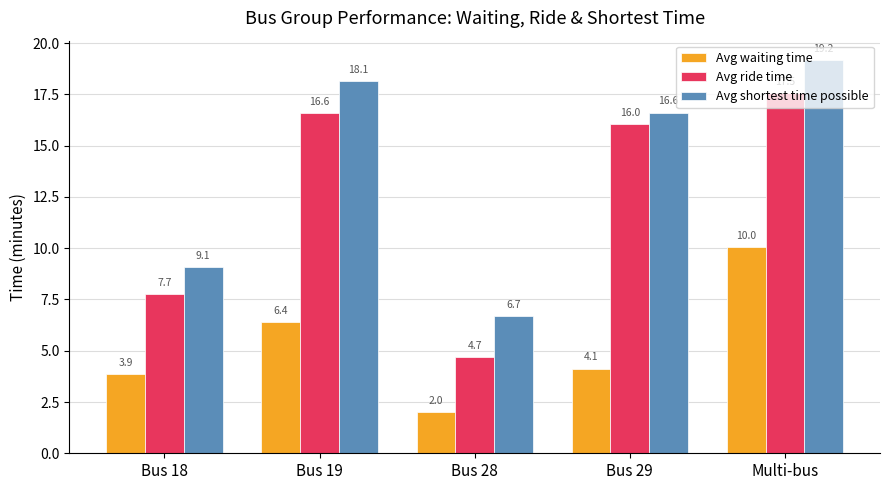

What is the label of the 1st bar from the right?

Multi-bus